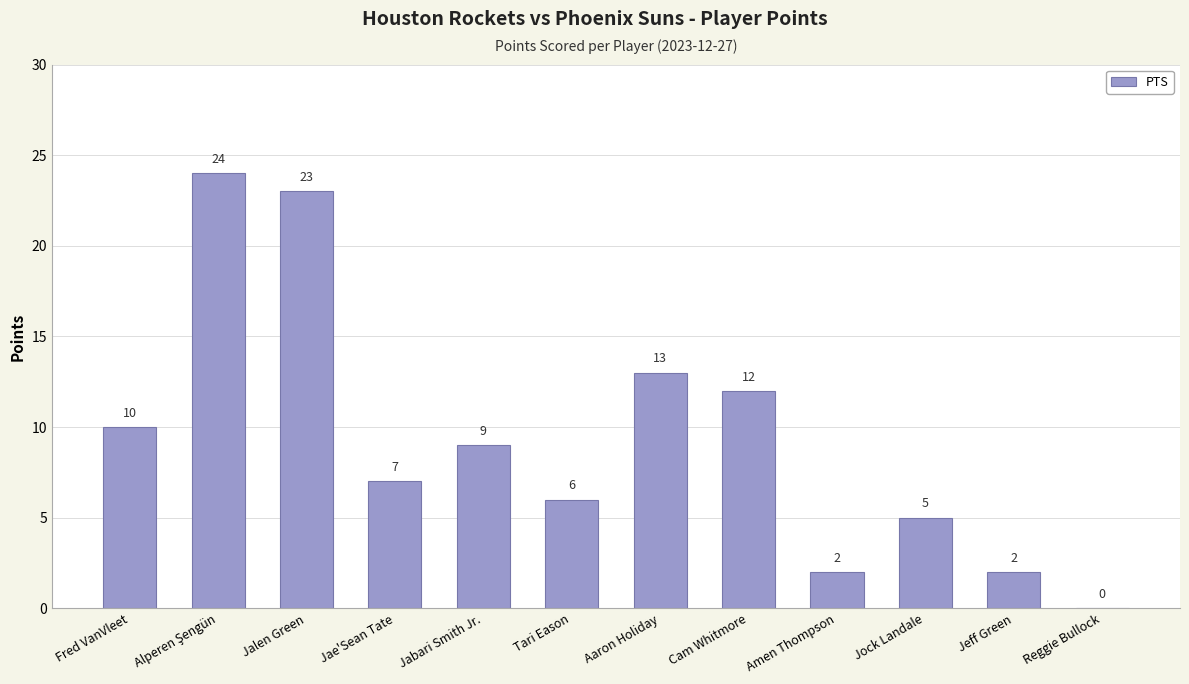

True or false: the data shows 16 at Fred VanVleet.

False